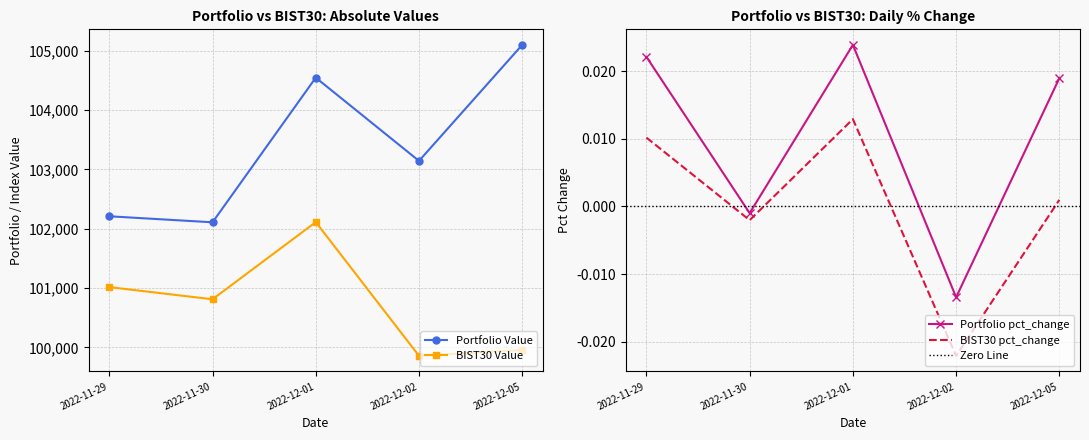

List the labels in order of BIST30 Value value, smallest first.

2022-12-02, 2022-12-05, 2022-11-30, 2022-11-29, 2022-12-01